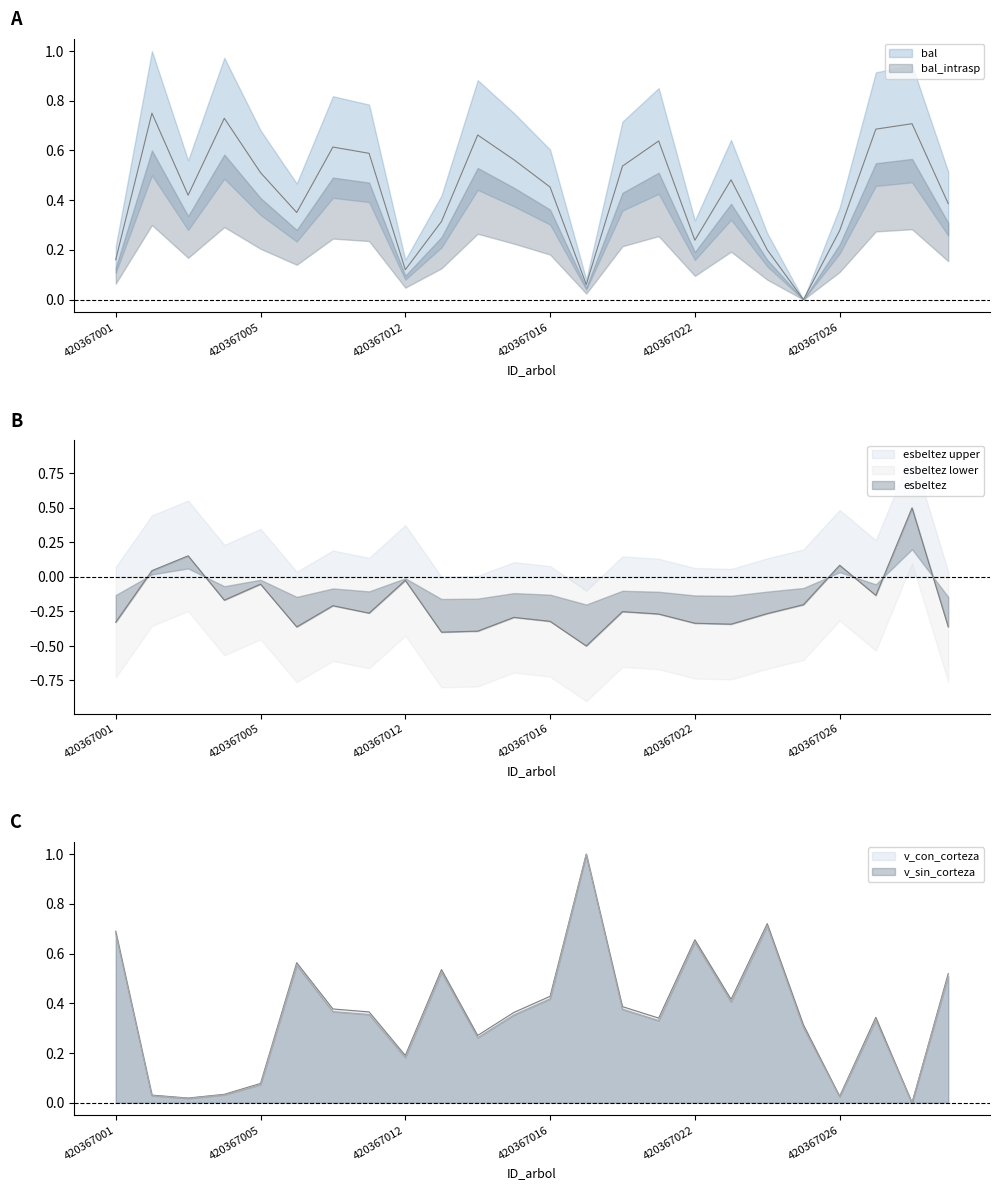

What is the sum of the esbeltez values at 420367023 and 420367014?

-0.7